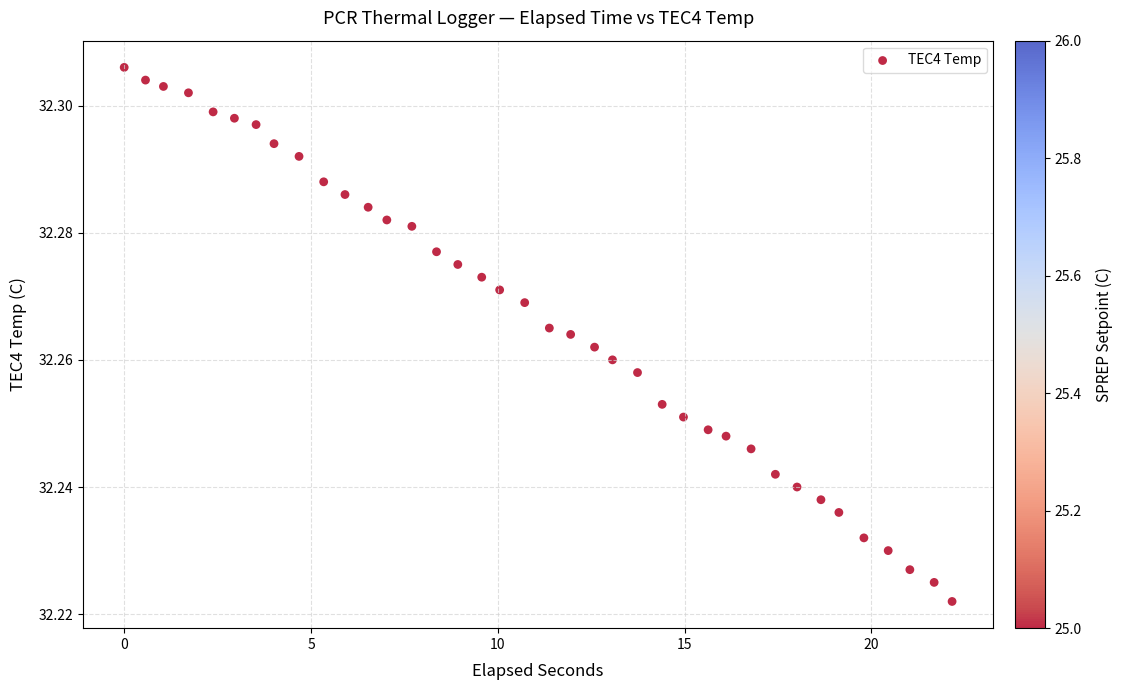

What is the range of X values (max minus min)?

22.2